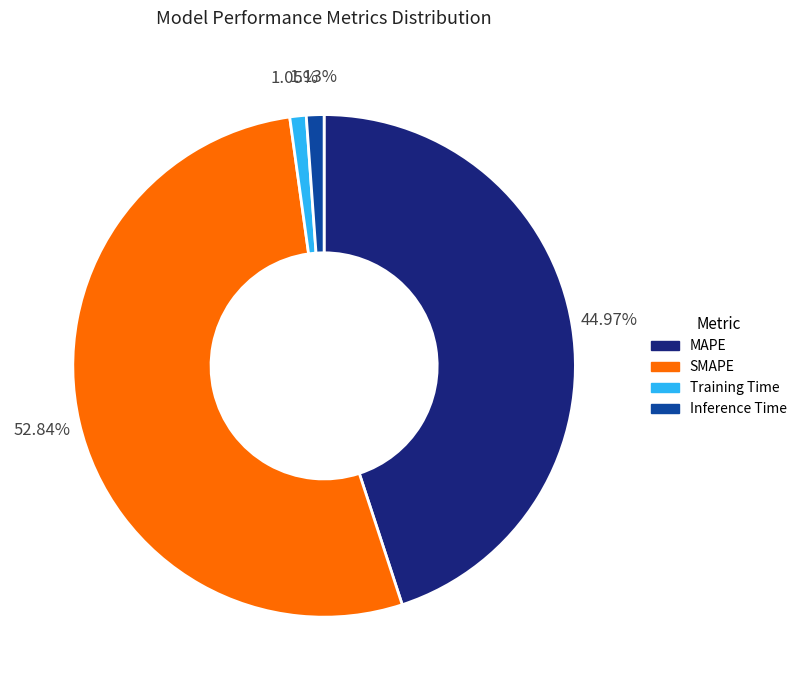

Is there any slice that represents more than half of the pie?

Yes